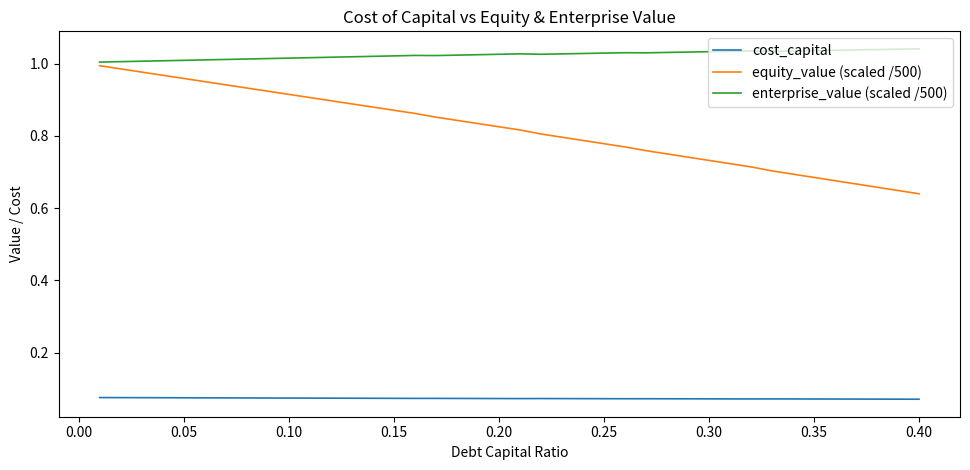

Which series has the largest range (max minus min)?

equity_value (scaled /500)